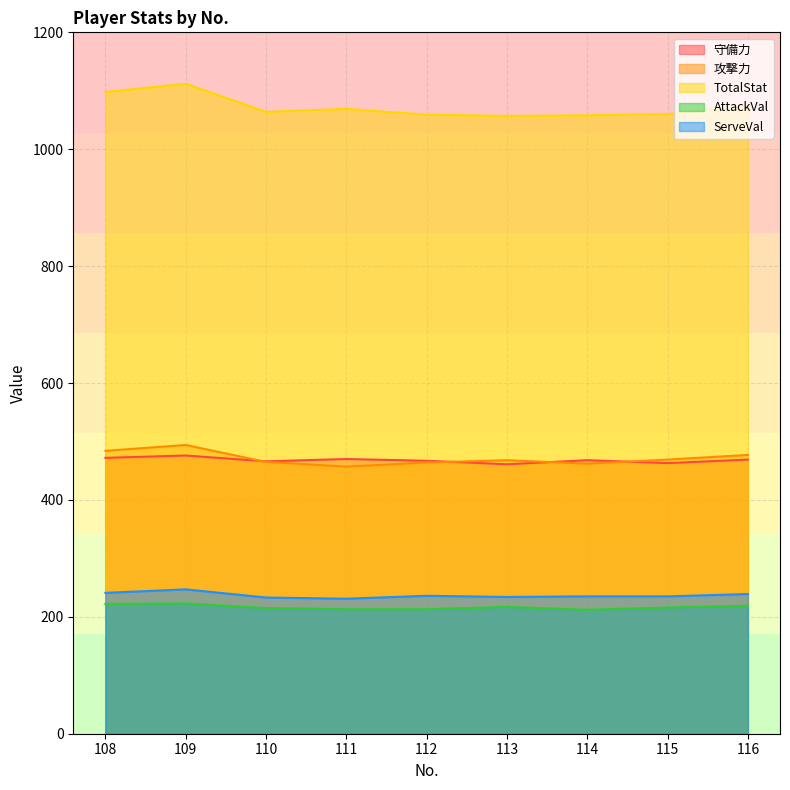

How many interior local peaks does the ServeVal series have?

2